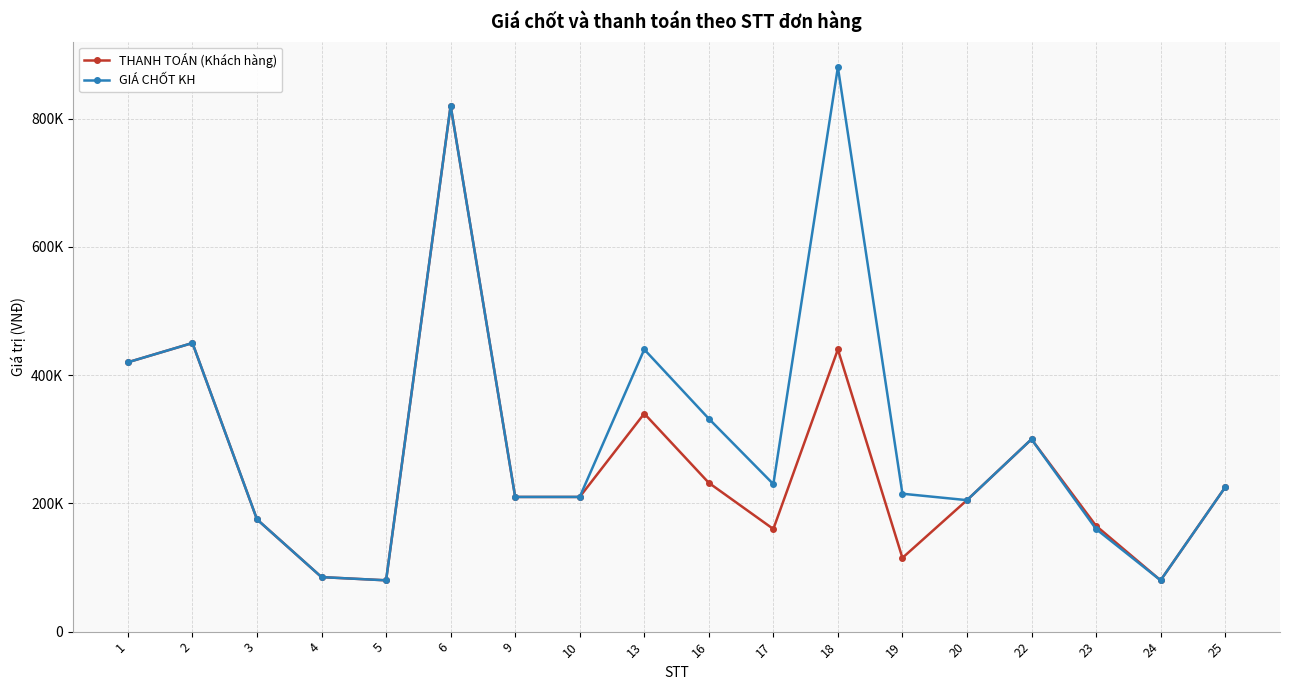

Is this an area chart (filled region under the line)?

No